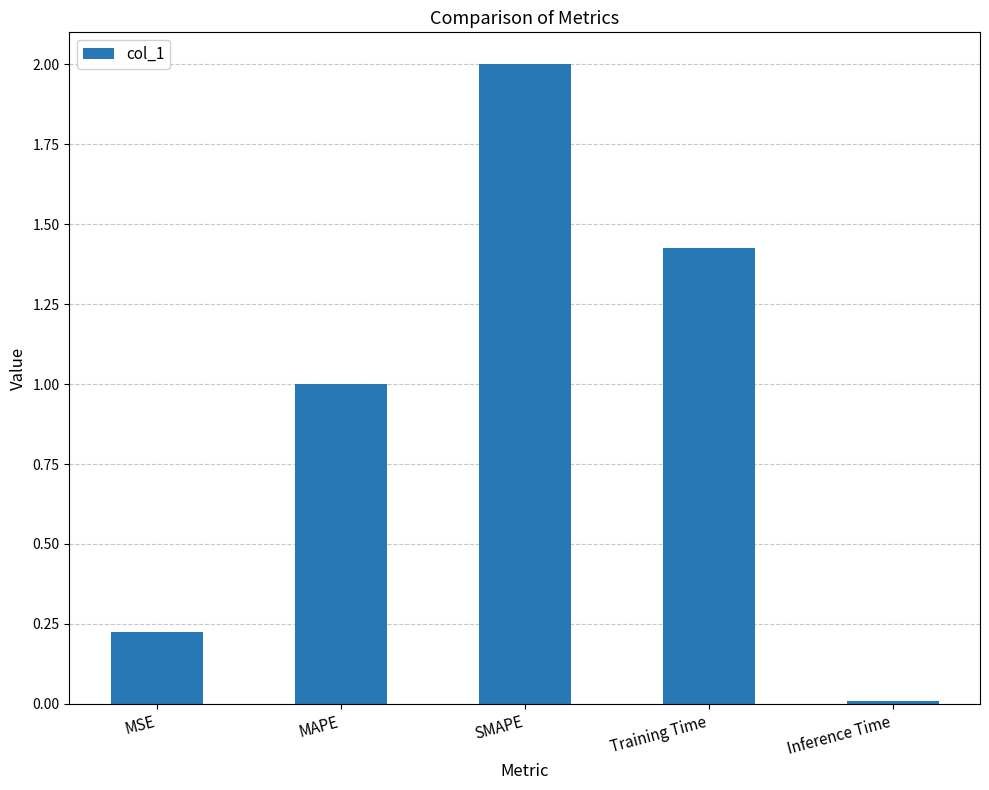

What is the label of the 2nd bar from the right?

Training Time